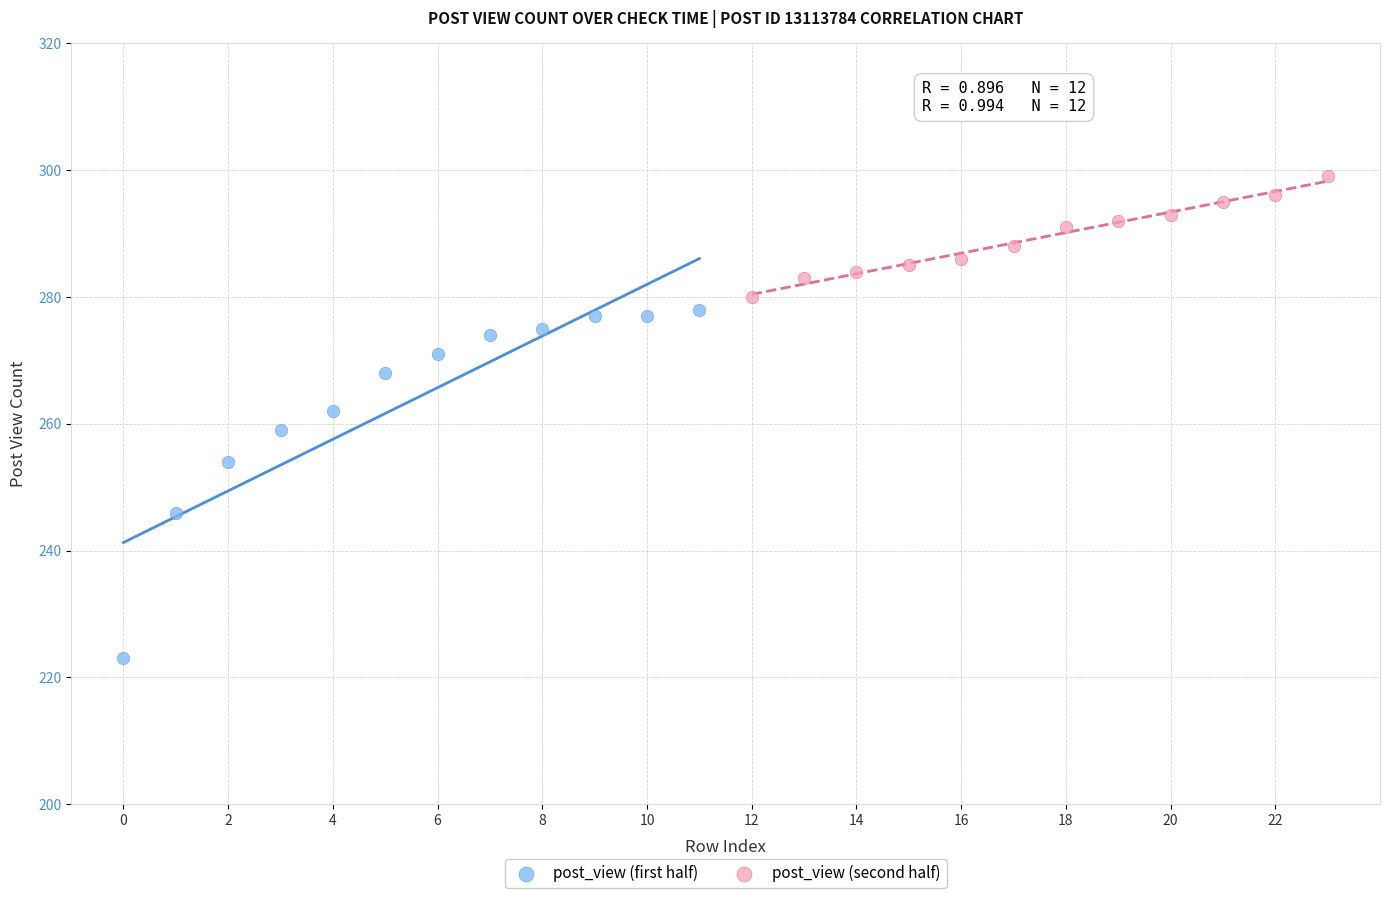

What are all the series names shown in the legend?

post_view (first half), post_view (second half)